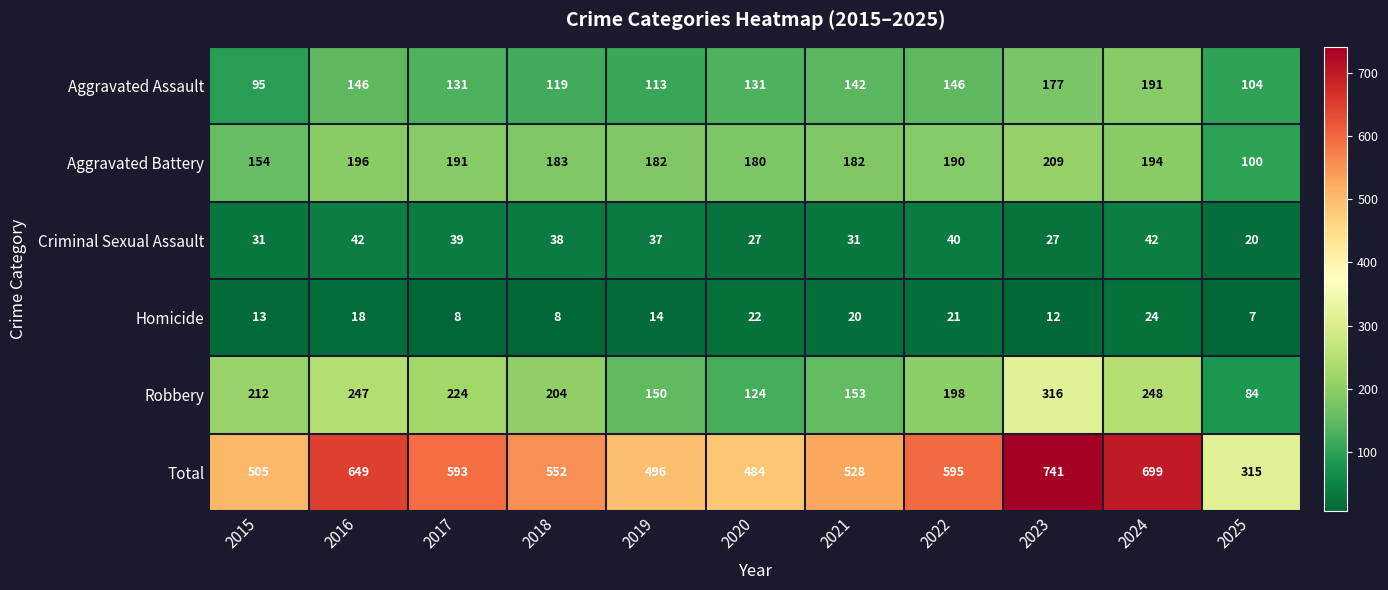

Is it true that Robbery equals 212 at 2015?

True